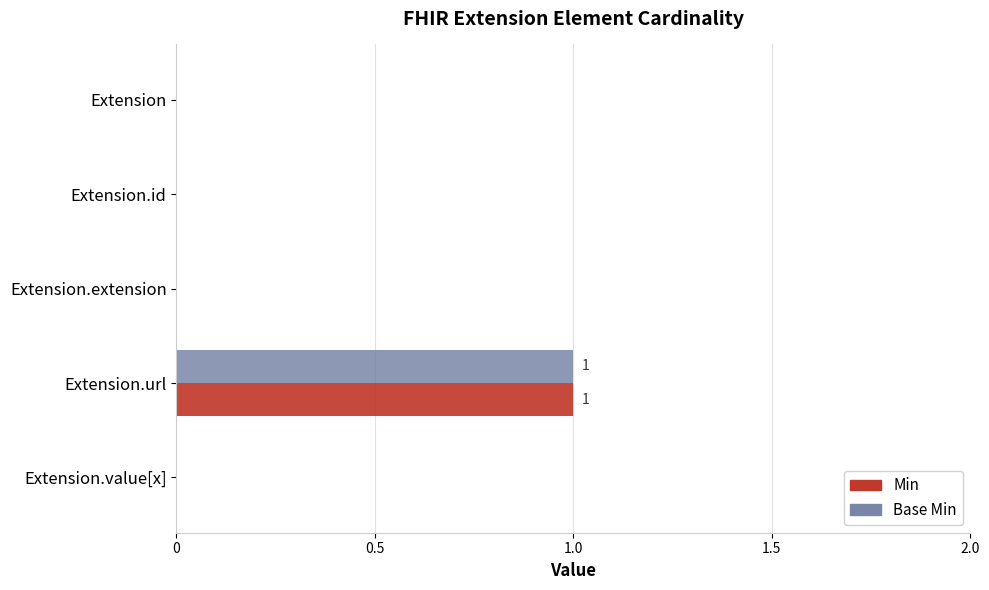

The value of Base Min at Extension.id is 1. True or false?

False